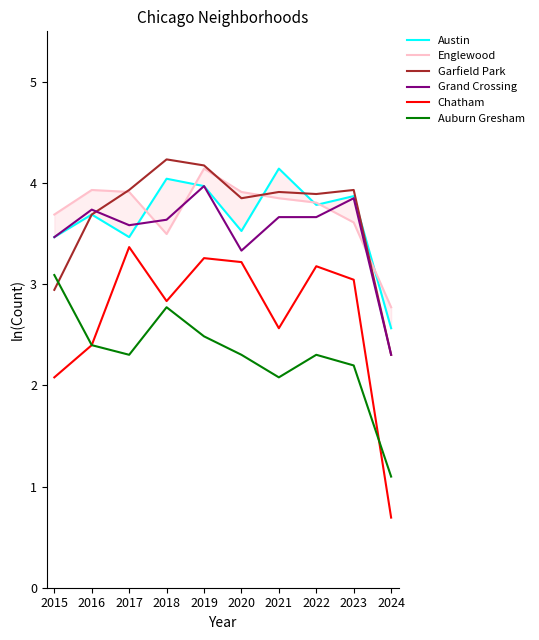

True or false: Austin has more than 2 points higher than both neighbors.

True